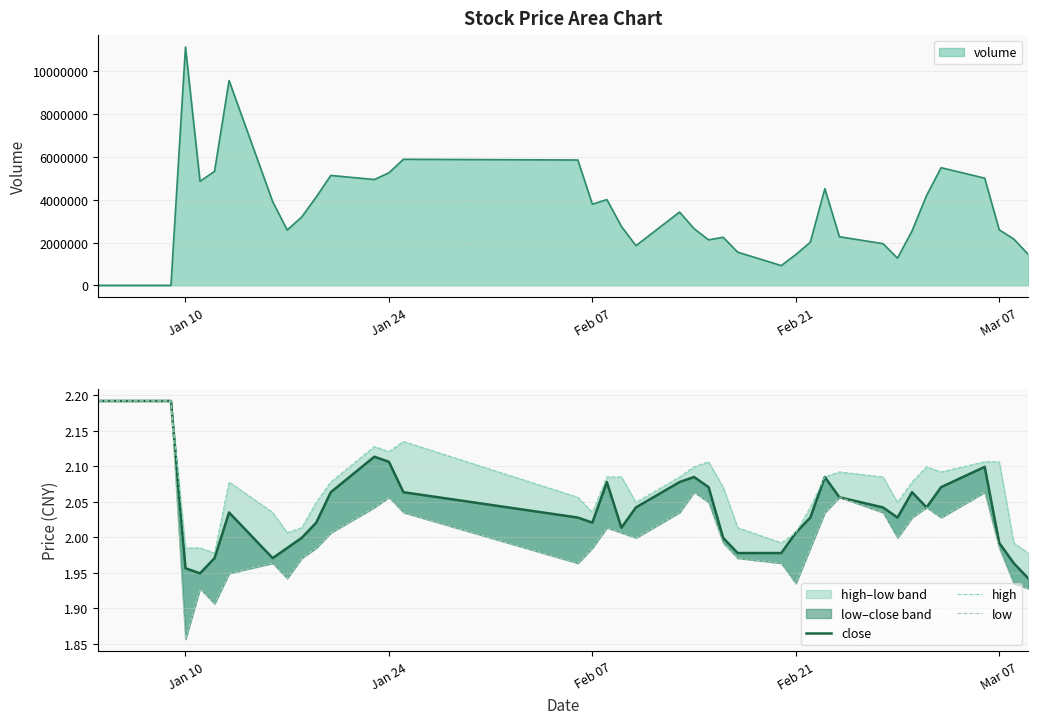

Which series has the widest spread of values?

low